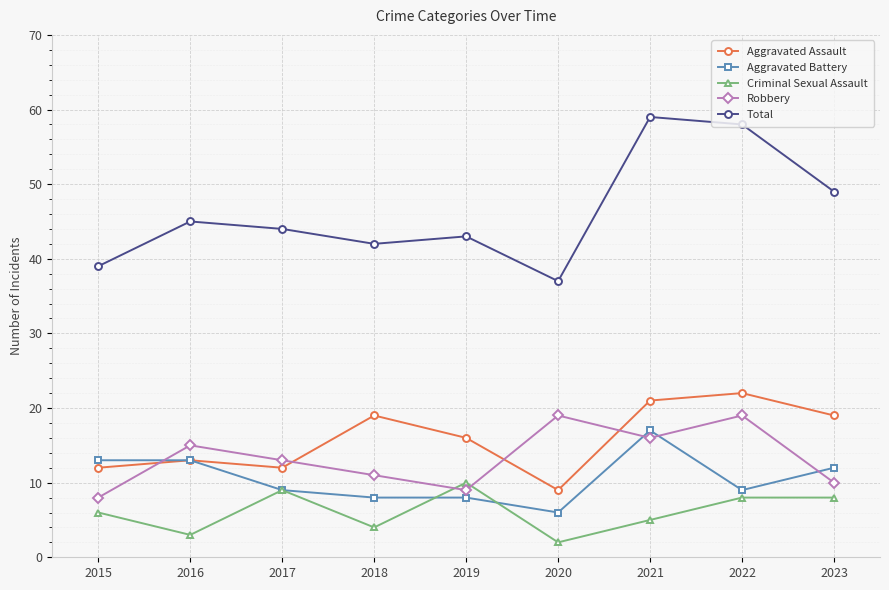

Which series has the widest spread of values?

Total